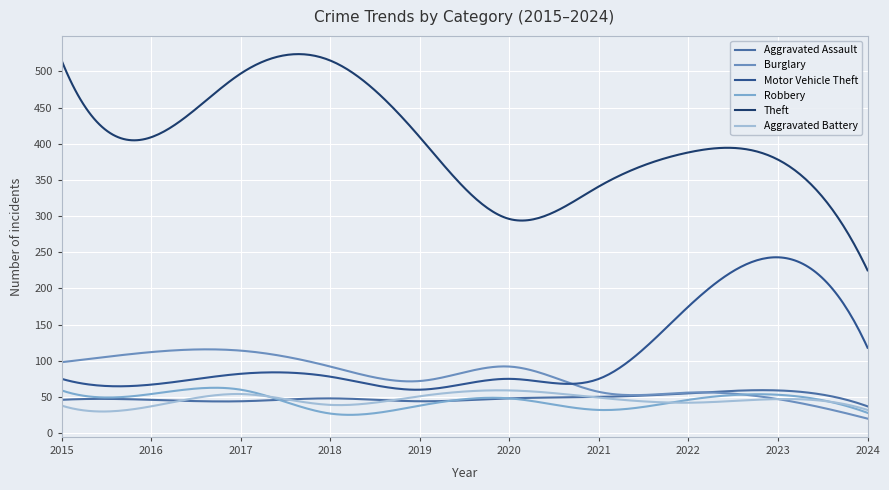

True or false: Robbery and Theft cross at least once.

False